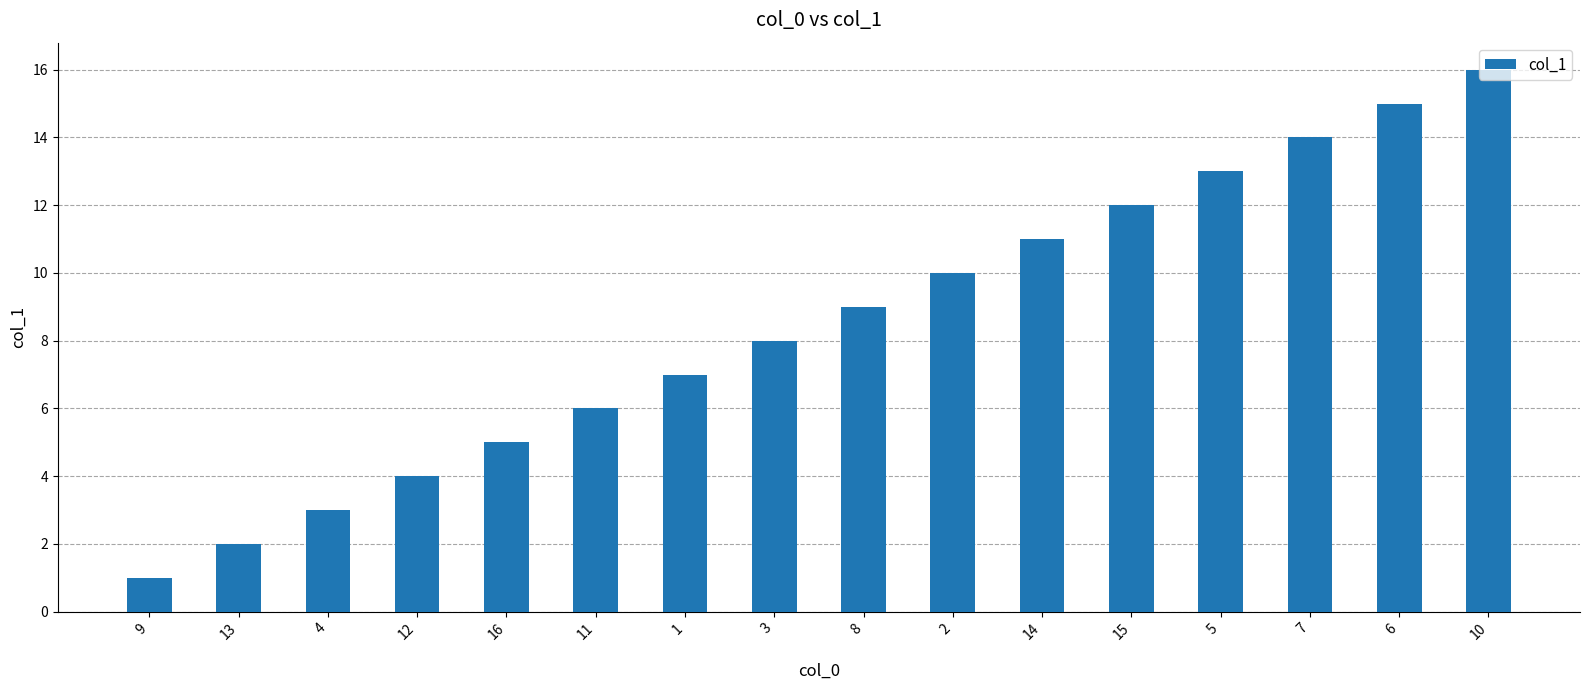

List the labels in order of value, smallest first.

9, 13, 4, 12, 16, 11, 1, 3, 8, 2, 14, 15, 5, 7, 6, 10